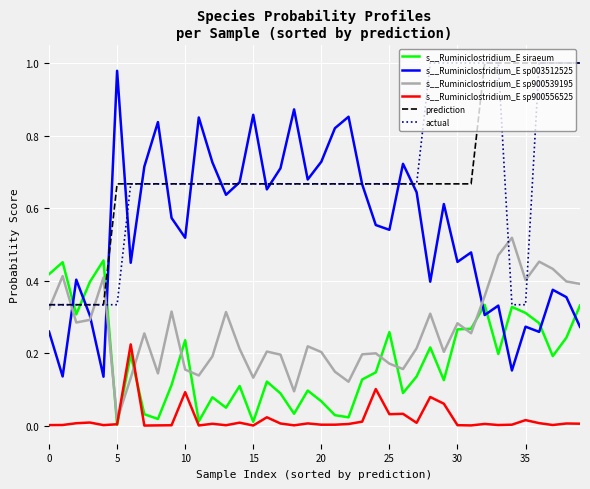

Which series has the largest range (max minus min)?

s__Ruminiclostridium_E sp003512525